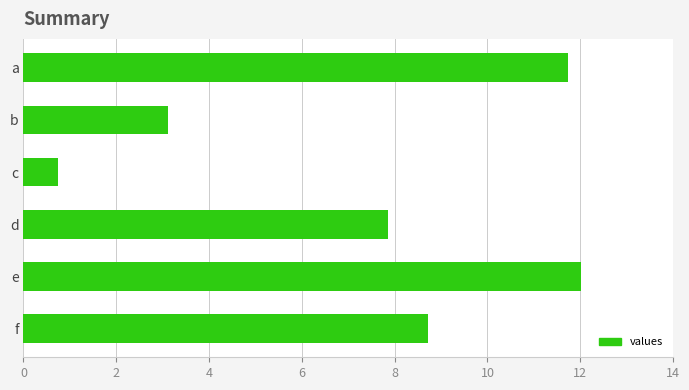

The value at f is 8.7. True or false?

True